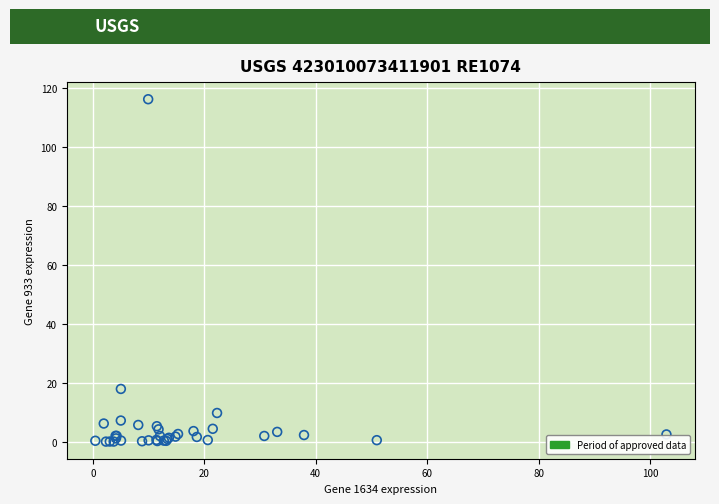

What Y value in the scatter plot is closest to 58?

18.0